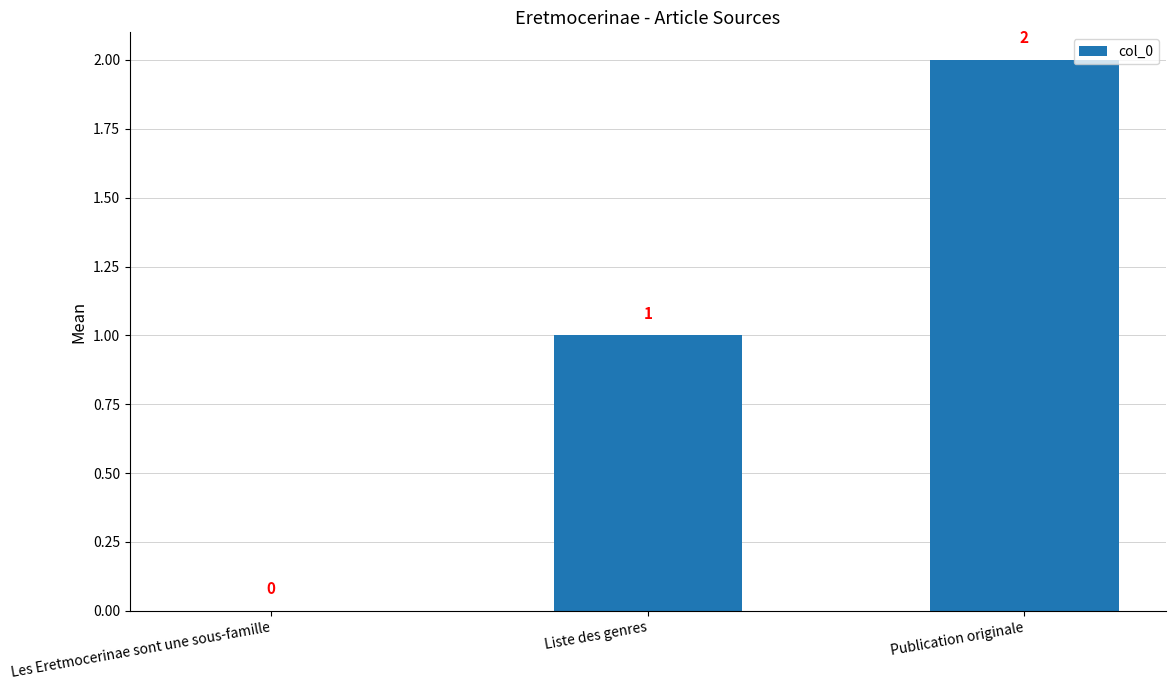

Which category has the highest value across all series?

Publication originale